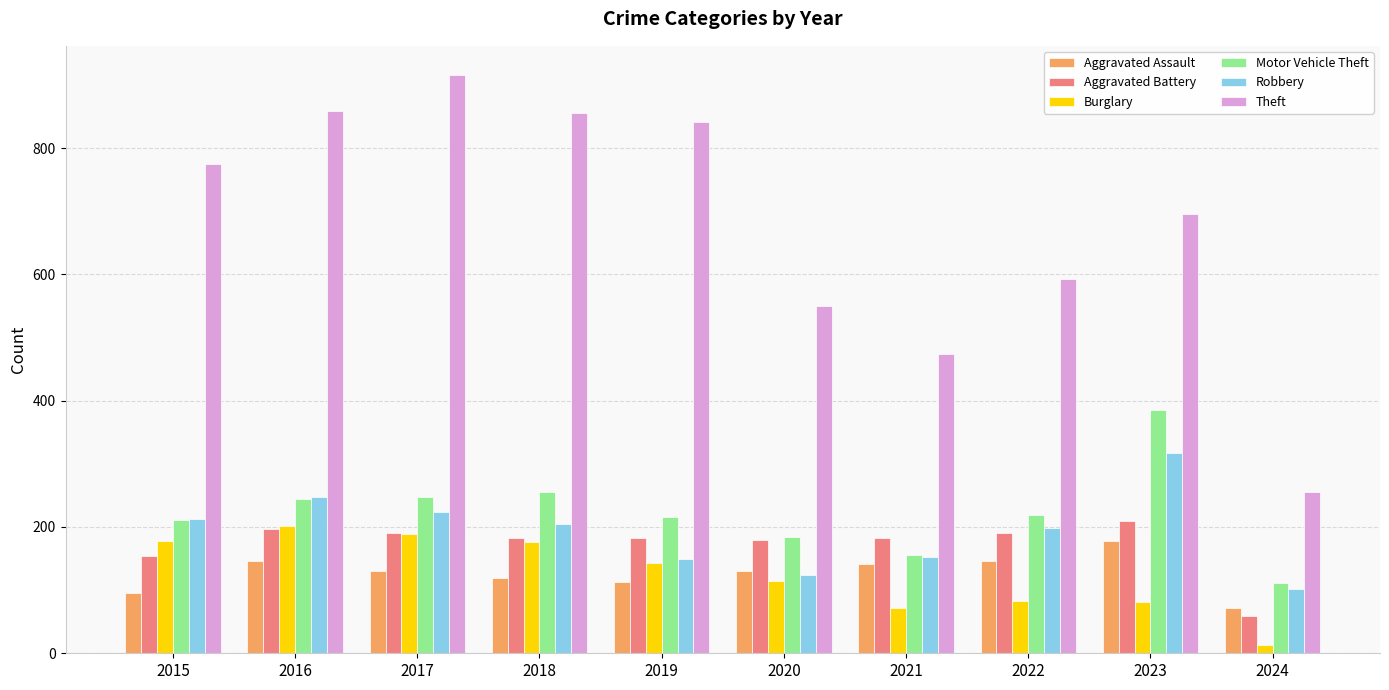

What is the total value across all series at 2017?

1898